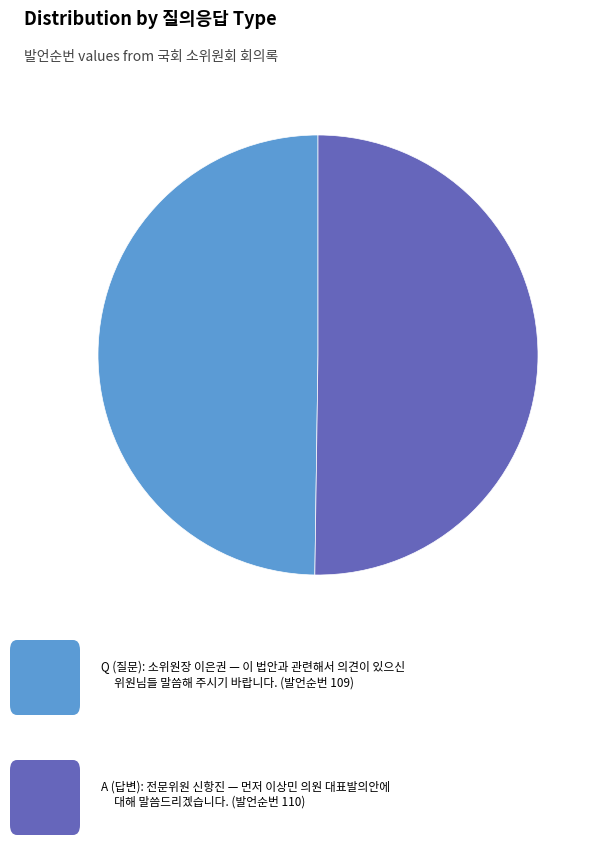

Rank the categories by value from lowest to highest.

Q, A